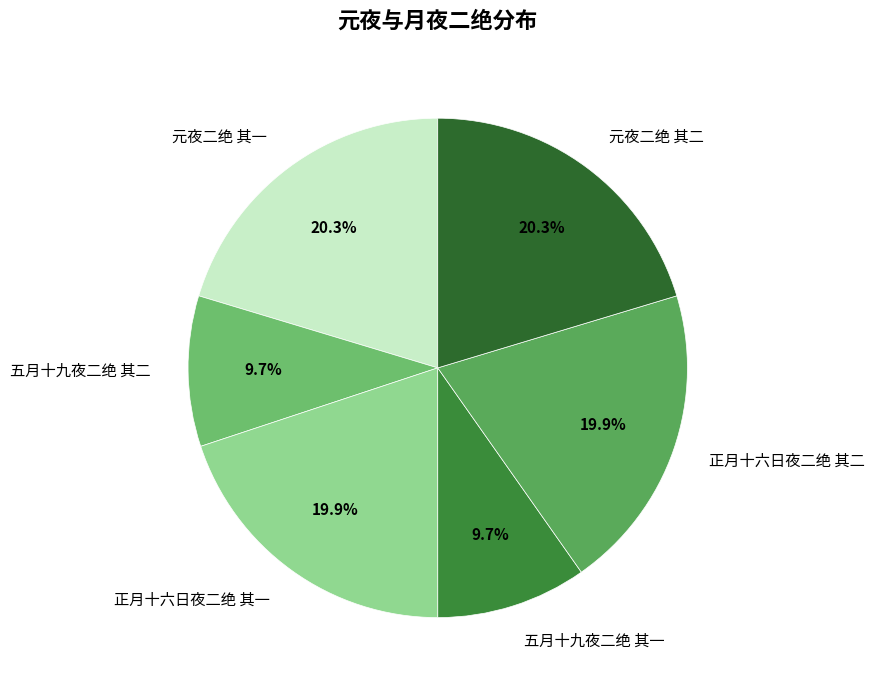

Is there a majority slice in this chart?

No